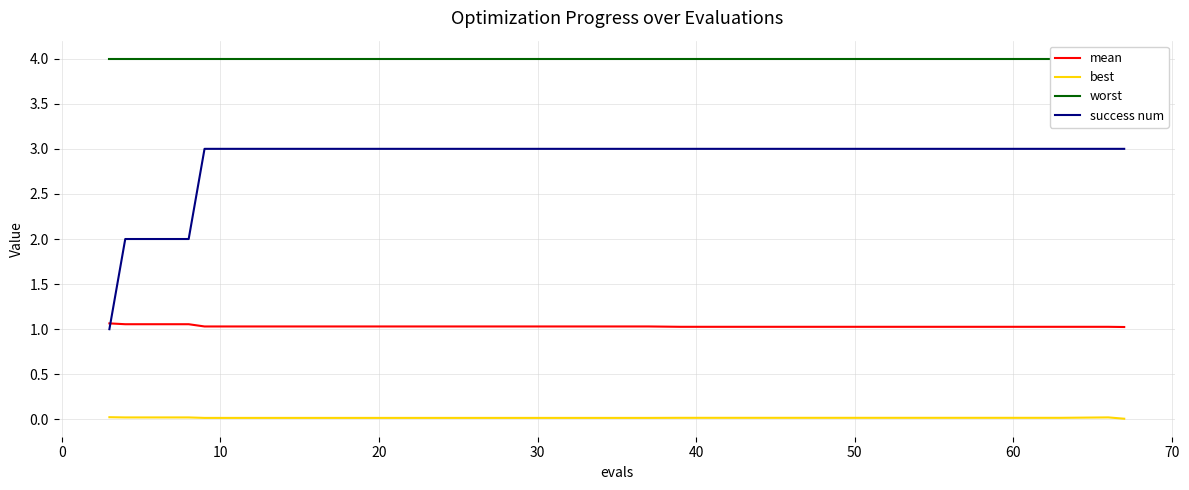

Does the chart have visible grid lines?

Yes